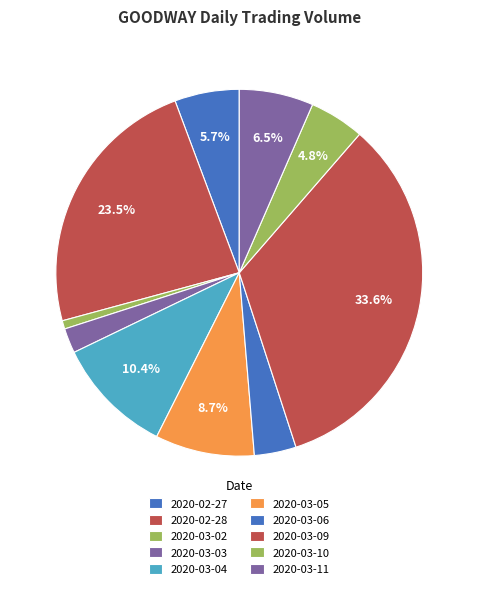

To the nearest percent, what is the combined percentage of 2020-03-06 and 2020-03-02?

4%